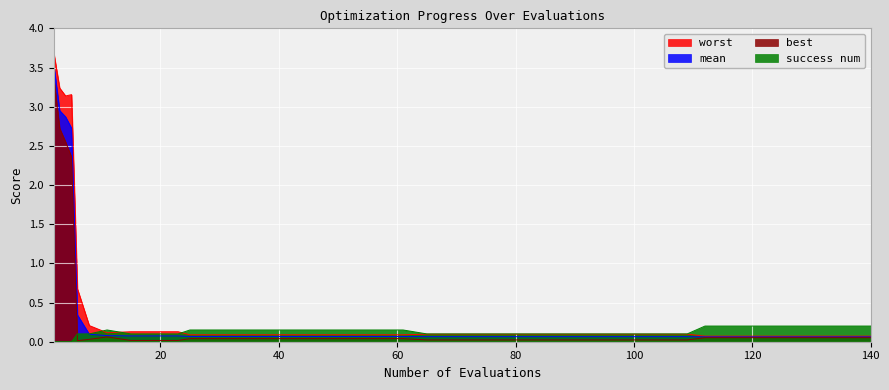

True or false: success num and worst cross at least once.

True